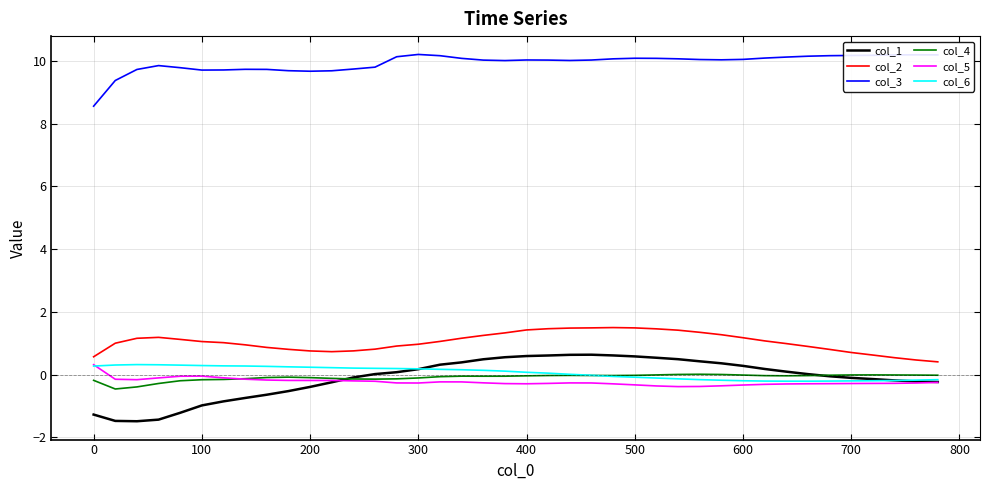

What are all the series names shown in the legend?

col_1, col_2, col_3, col_4, col_5, col_6